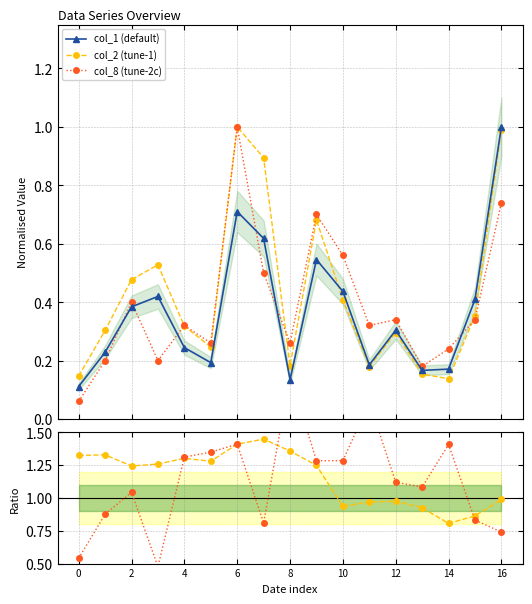

What is the maximum value for col_8 (tune-2c)?

1.0